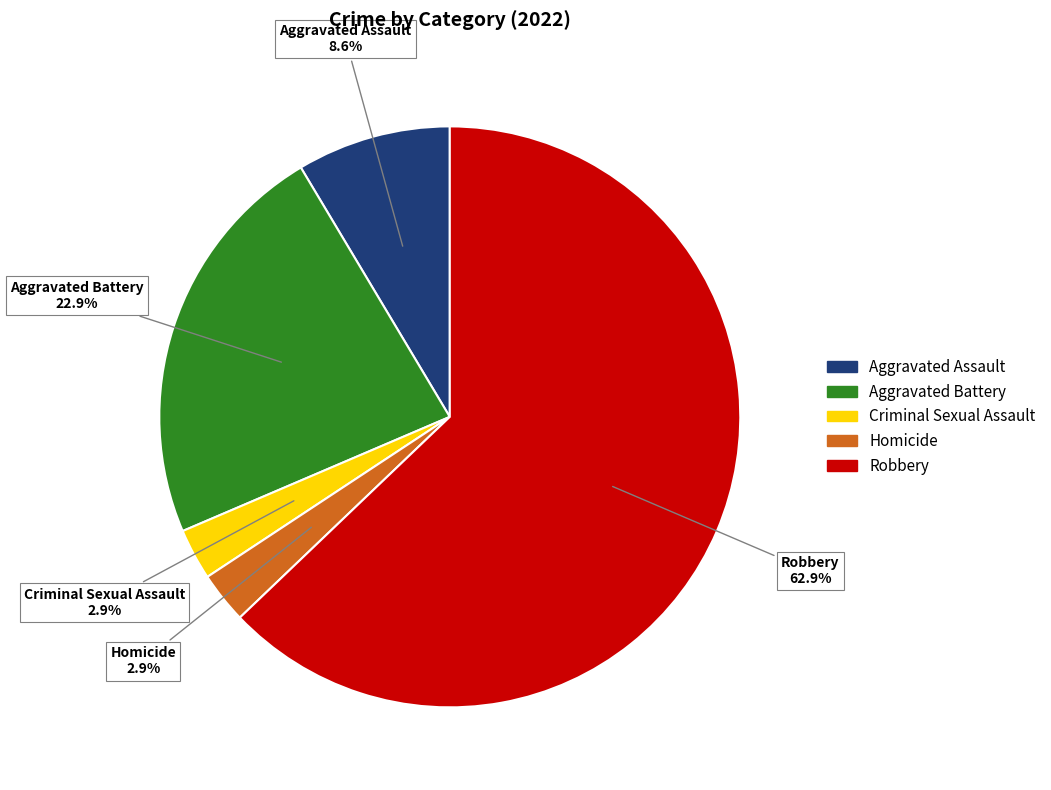

To the nearest percent, what percentage of the pie is Aggravated Battery?

23%